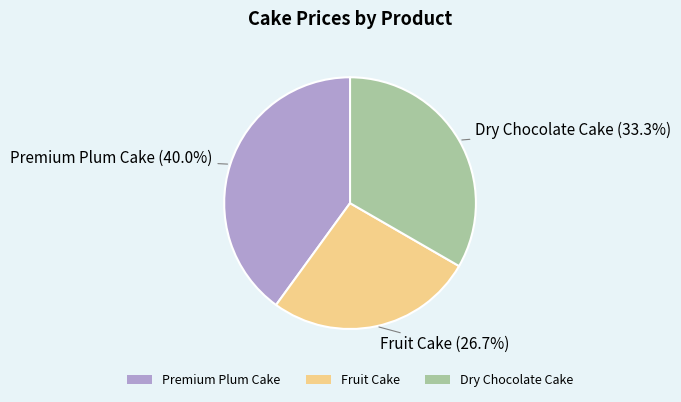

Approximately how many times larger is the value at Premium Plum Cake compared to Fruit Cake?

1.5